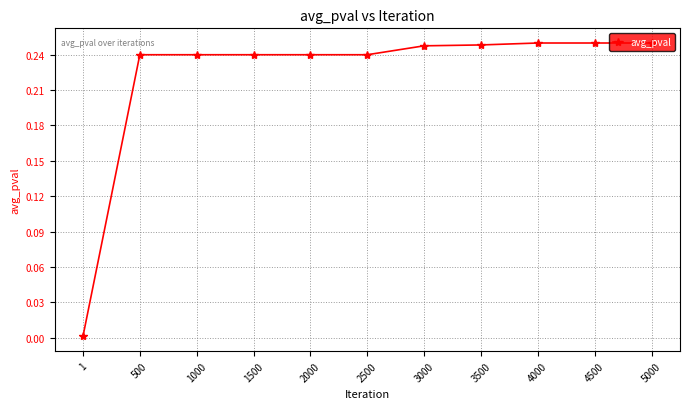

What is the sum of all values?

2.4